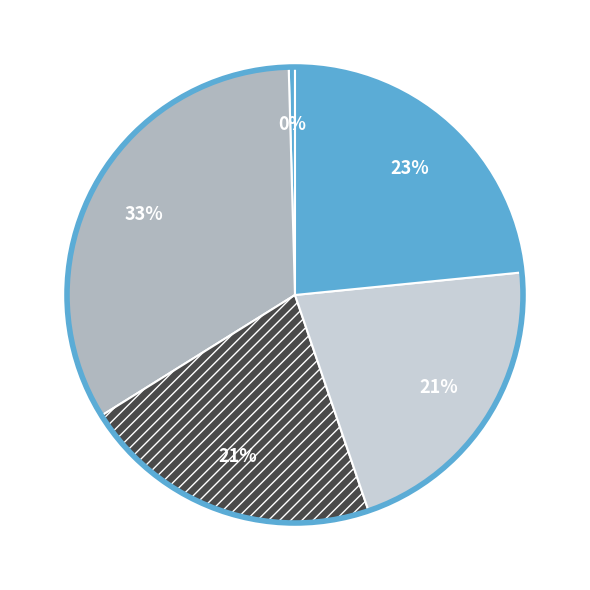

How many slices are in this pie chart?

5